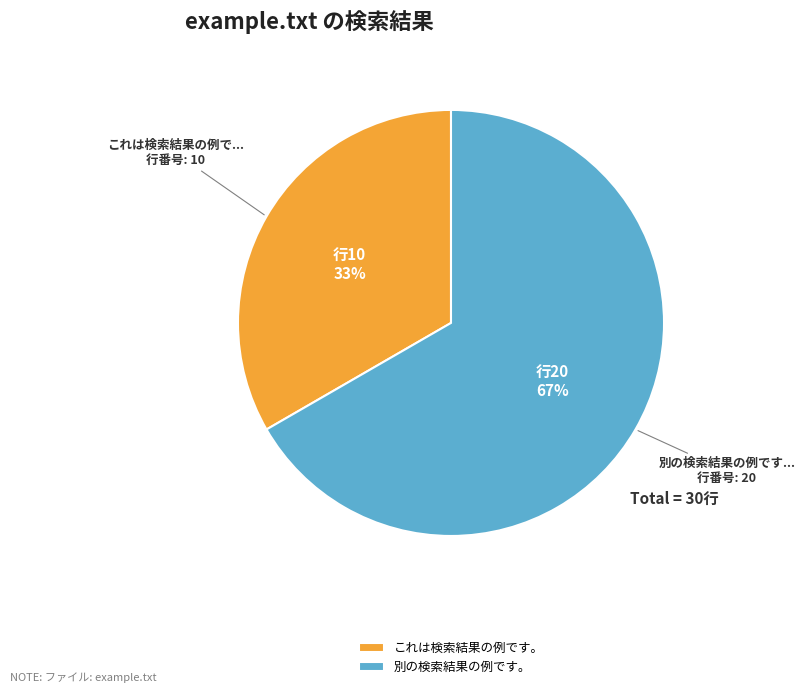

Is it true that これは検索結果の例です。 is 33% of the pie?

True